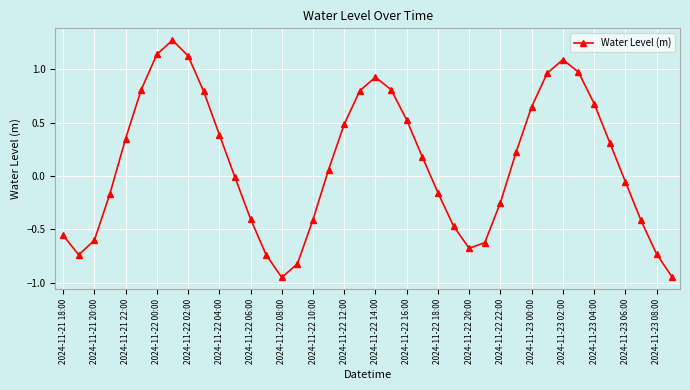

True or false: the data has more than 2 interior local peaks.

True